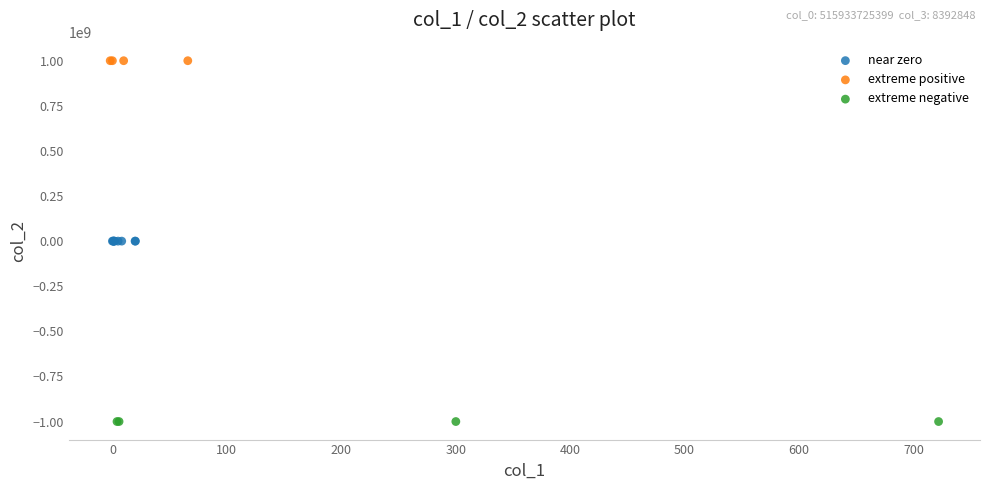

Which series reaches the minimum Y coordinate?

extreme negative